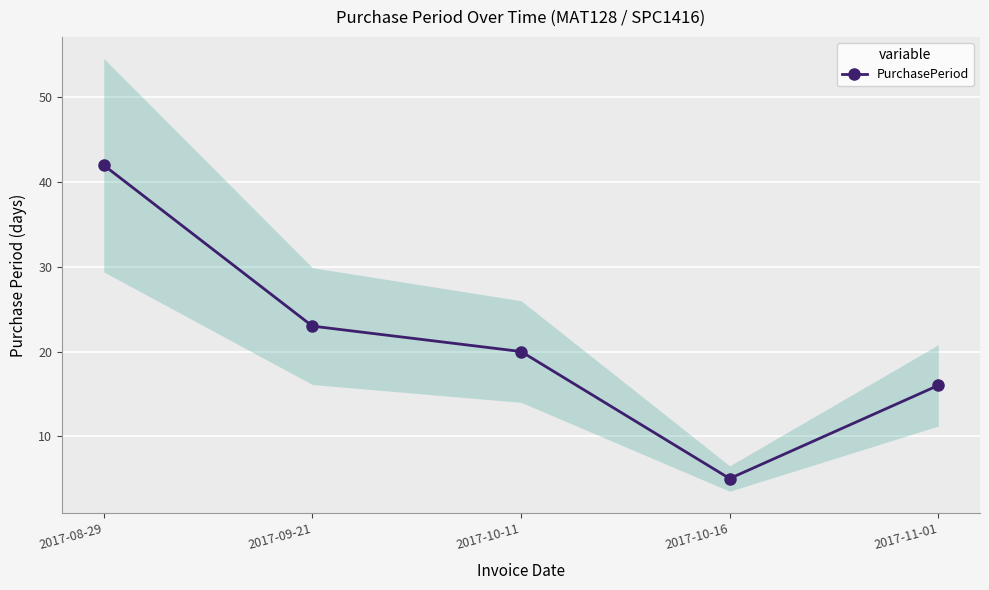

How many categories are shown in the chart?

5